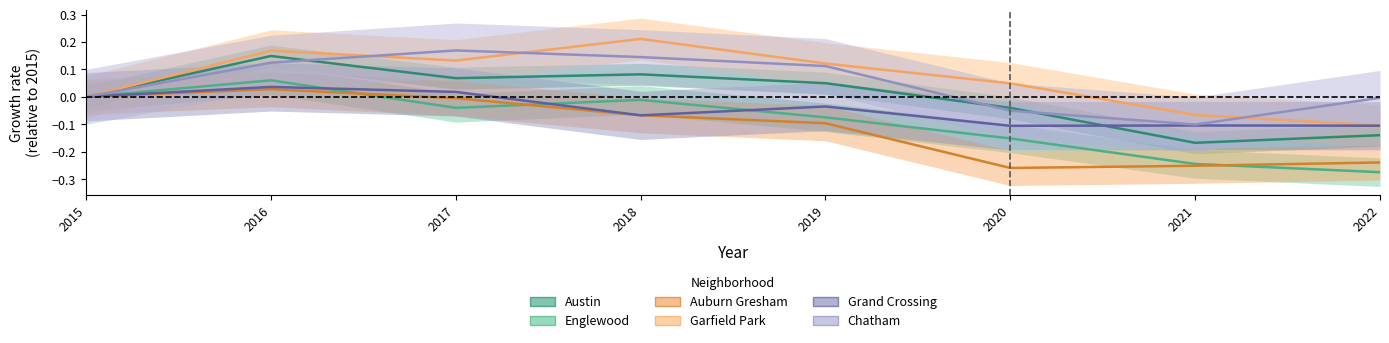

Rank the categories by Auburn Gresham value from highest to lowest.

2016, 2015, 2017, 2018, 2019, 2022, 2021, 2020